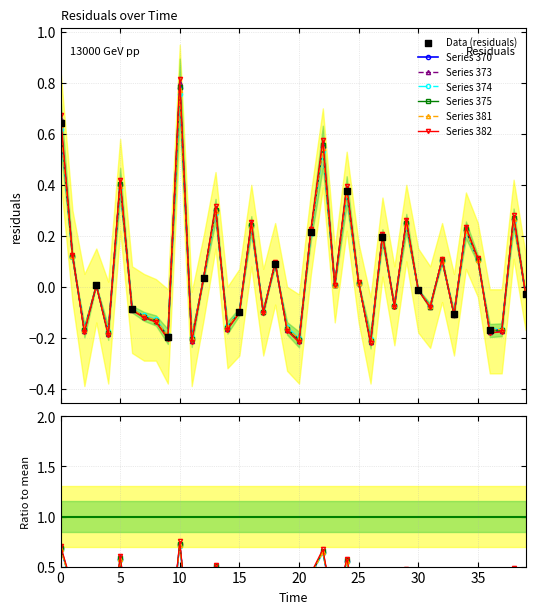

True or false: Series 381 has more than 1 points higher than both neighbors.

True